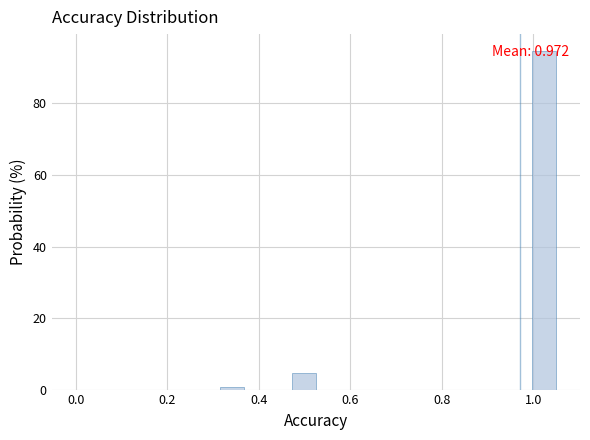

Read against the x-axis, roughly where is the centre of the tallest bar?

1.02